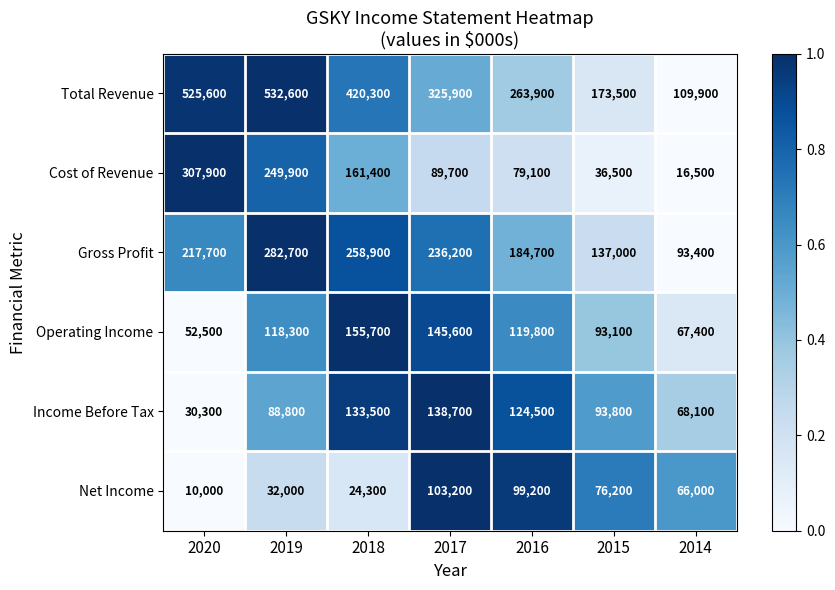

At which category is the sum across all series the highest?

2019